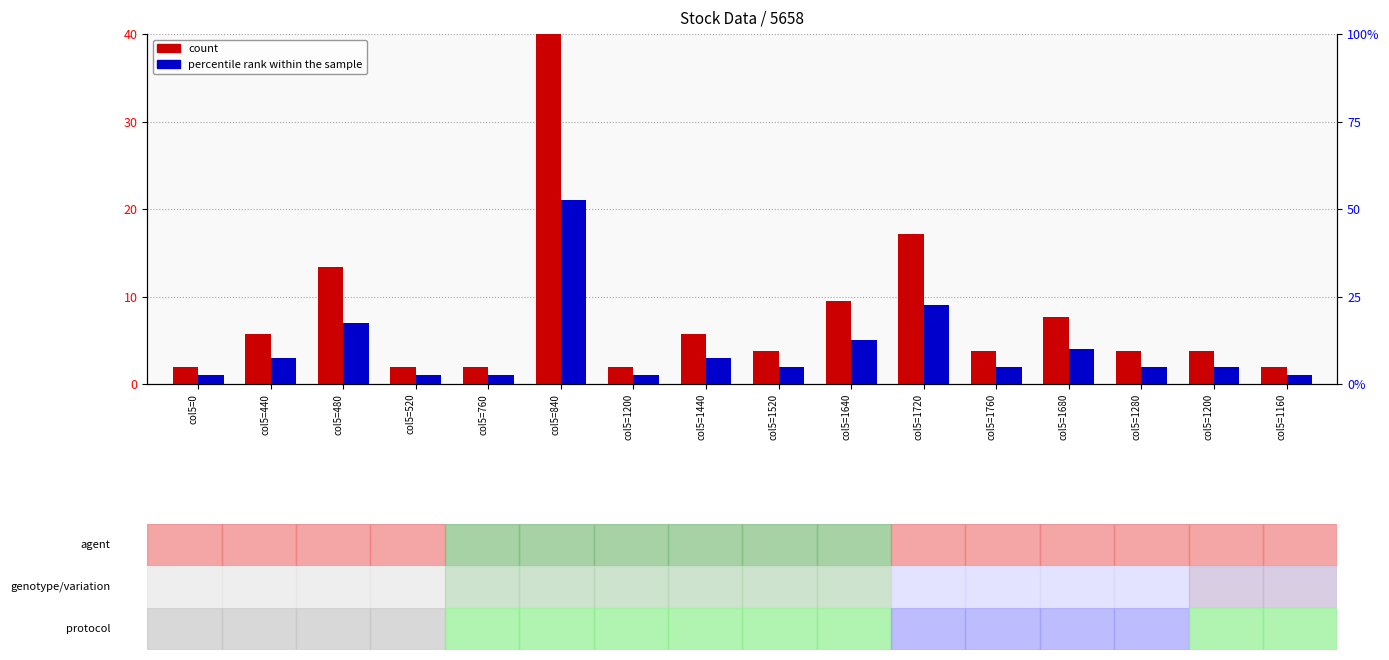

True or false: percentile rank within the sample has a value of 10.0 at col5=1720.

False